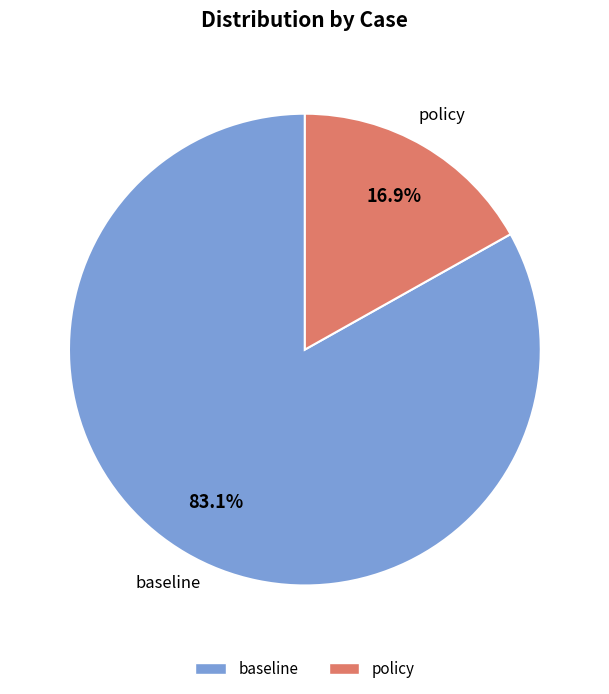

Is there any slice that represents more than half of the pie?

Yes